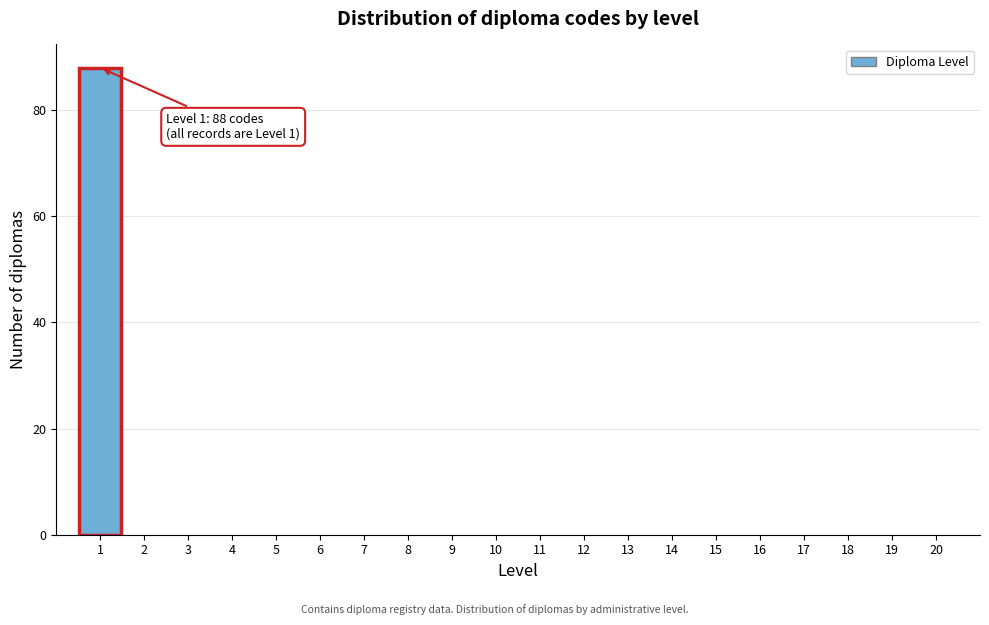

Which range on the x-axis has the tallest bar?

0.5 to 1.5